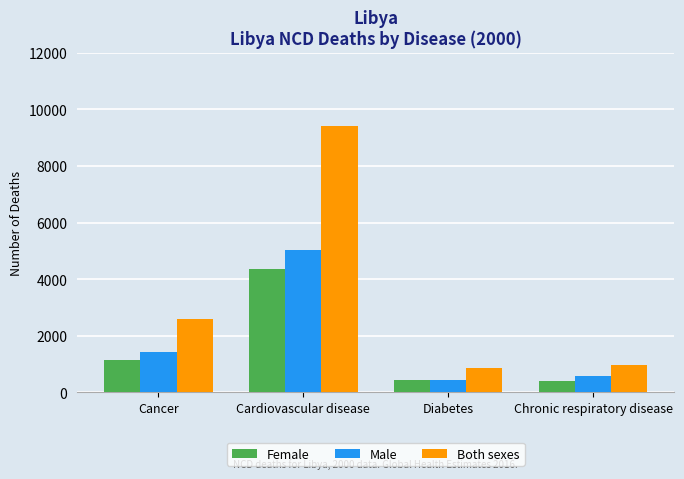

What is the maximum value shown in the chart?

9415